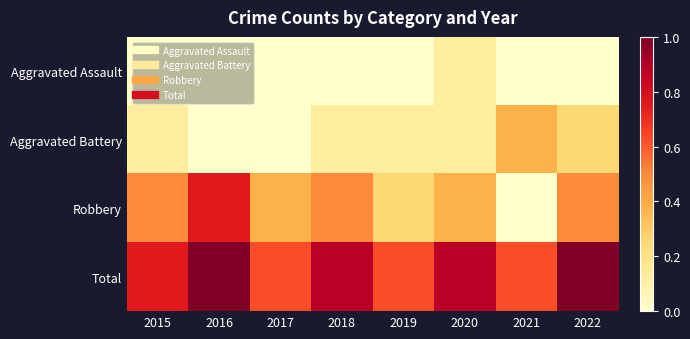

Reading right to left, extract all data points from this chart.

Aggravated Assault: 2022=0.0	2021=0.0	2020=0.1	2019=0.0	2018=0.0	2017=0.0	2016=0.0	2015=0.0
Aggravated Battery: 2022=0.2	2021=0.4	2020=0.1	2019=0.1	2018=0.1	2017=0.0	2016=0.0	2015=0.1
Robbery: 2022=0.5	2021=0.0	2020=0.4	2019=0.2	2018=0.5	2017=0.4	2016=0.8	2015=0.5
Total: 2022=1.0	2021=0.6	2020=0.9	2019=0.6	2018=0.9	2017=0.6	2016=1.0	2015=0.8